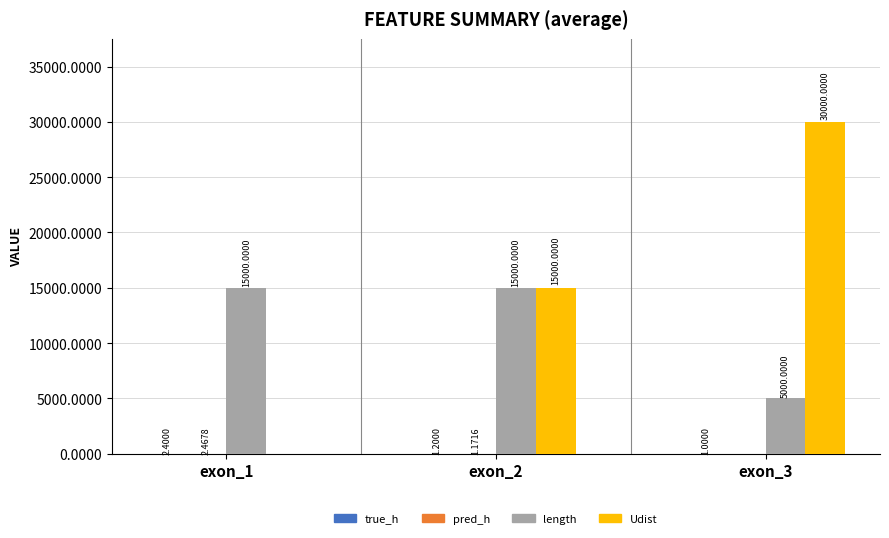

Which series changed the most between exon_1 and exon_2?

Udist